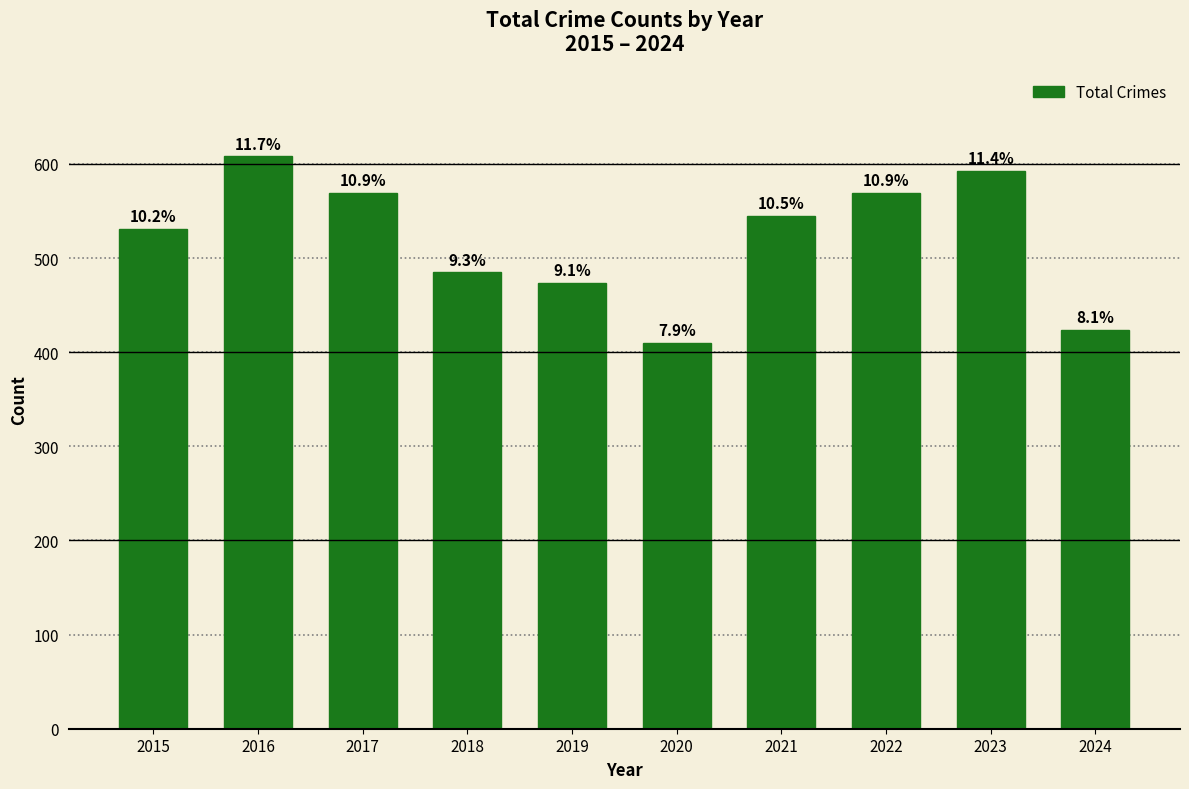

What is the value of the 6th bar from the left?

410